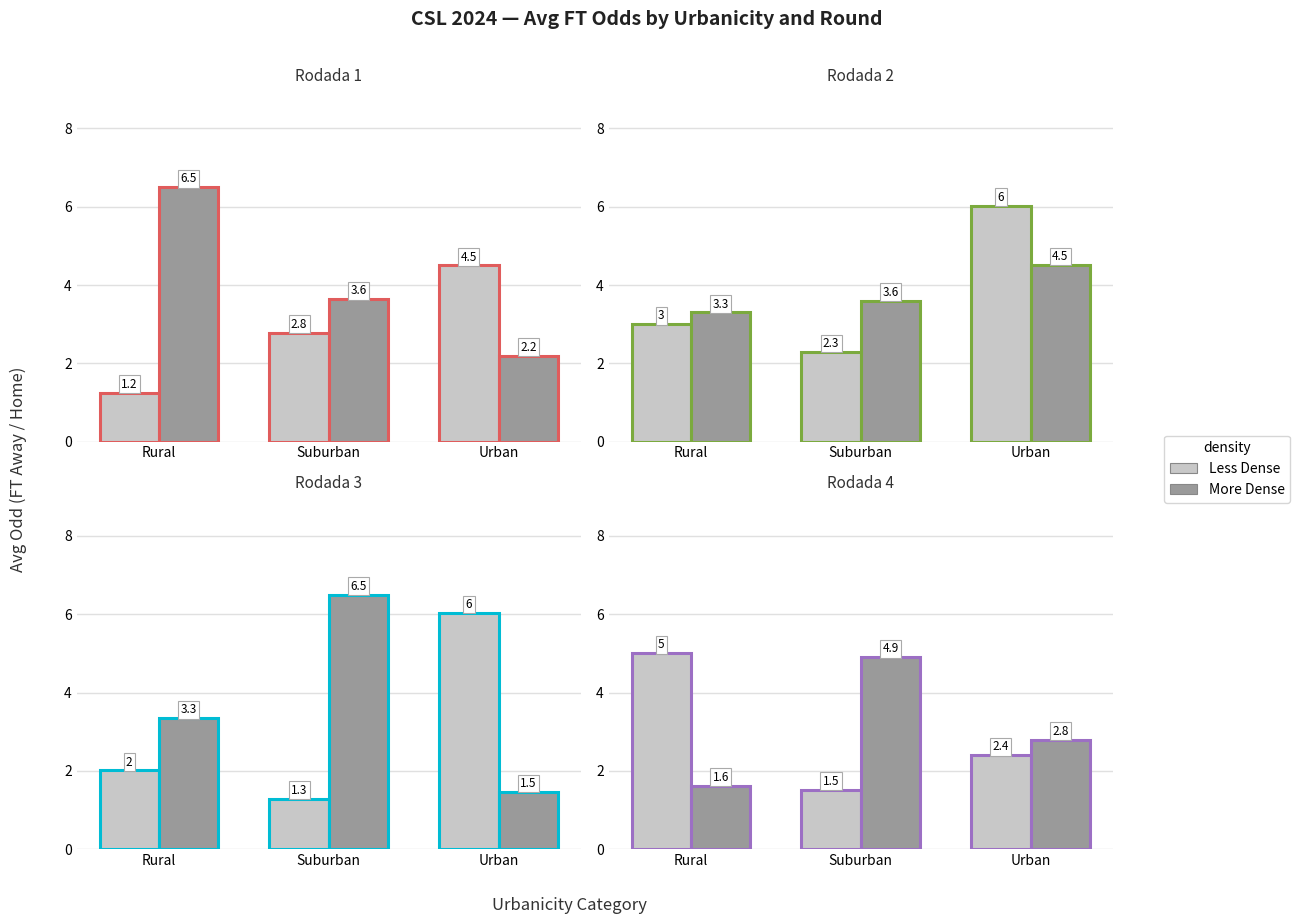

At how many categories does at least one series exceed 2?

3